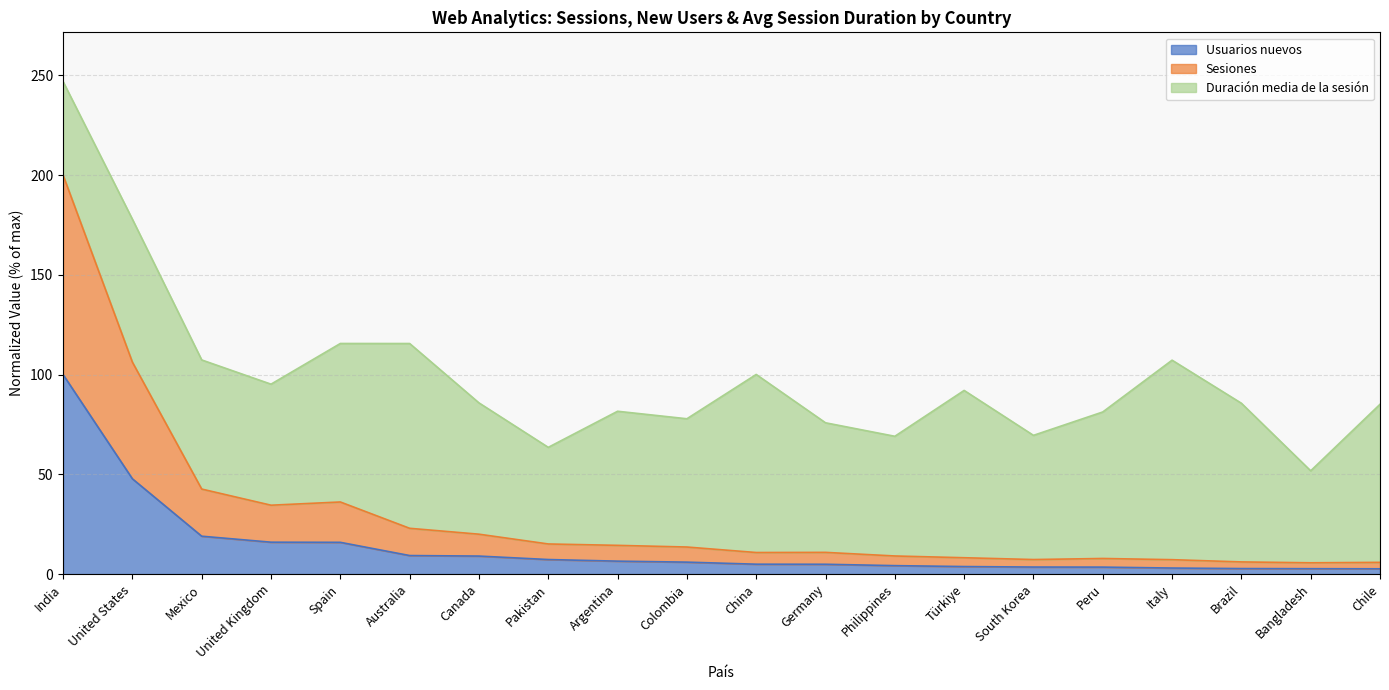

Which series has the largest range (max minus min)?

Sesiones